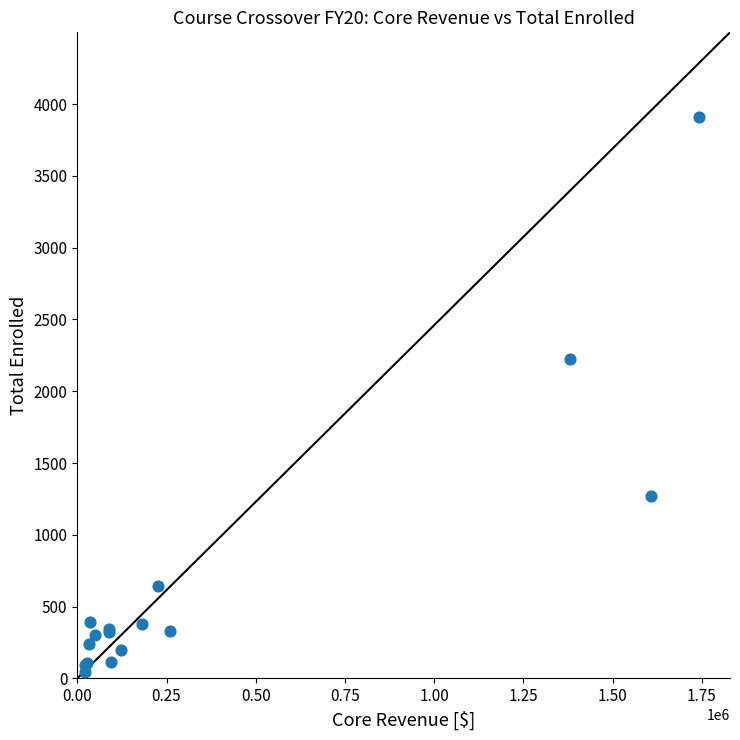

What Y value in the scatter plot is closest to 1977?

2227